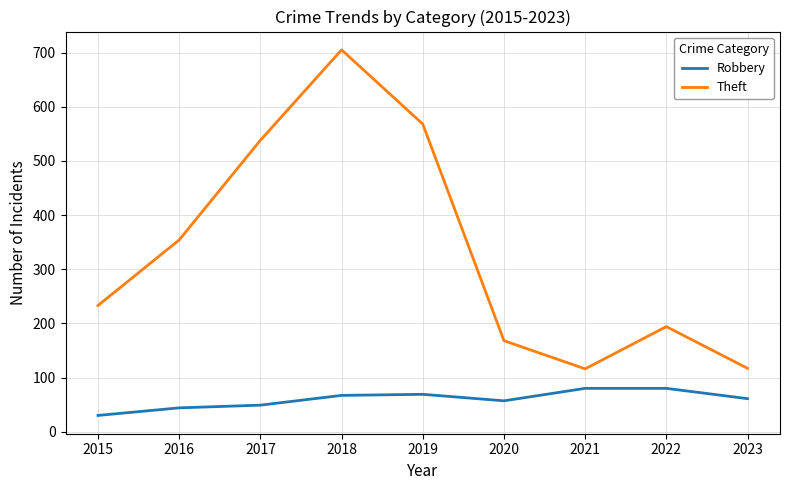

What is the average value of the Robbery series?

60